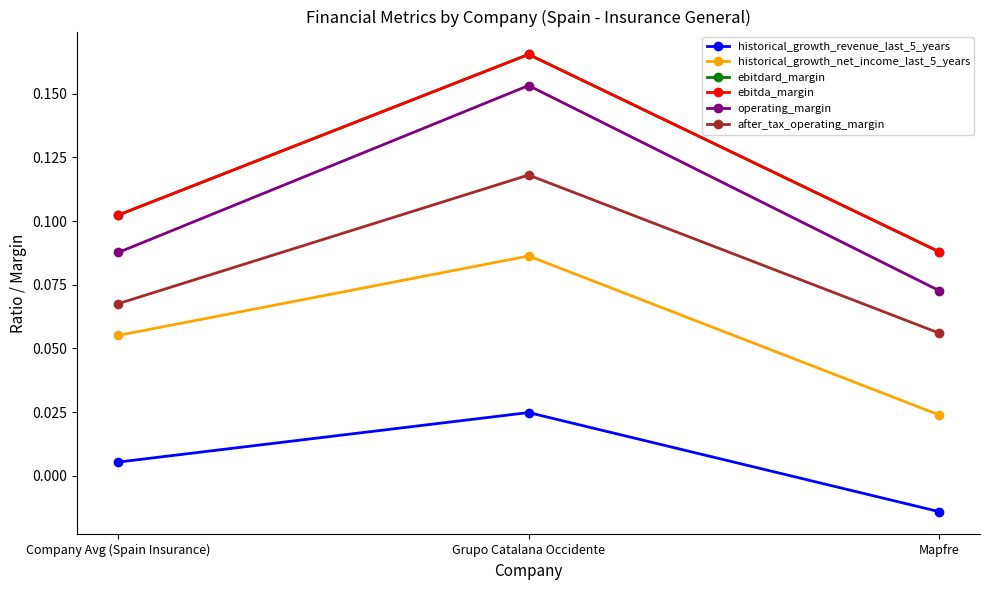

Is this an area chart (filled region under the line)?

No